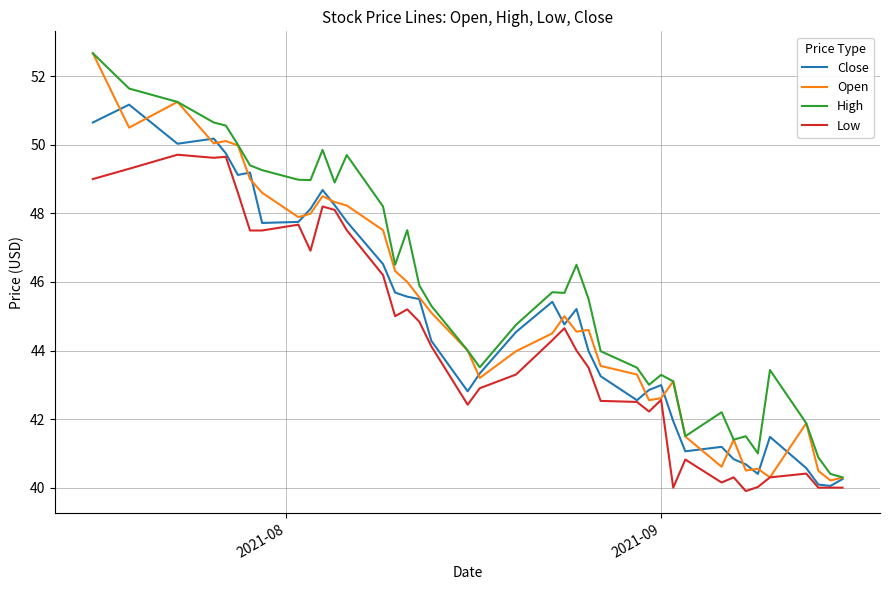

What is the sum of all Open values?

1806.2